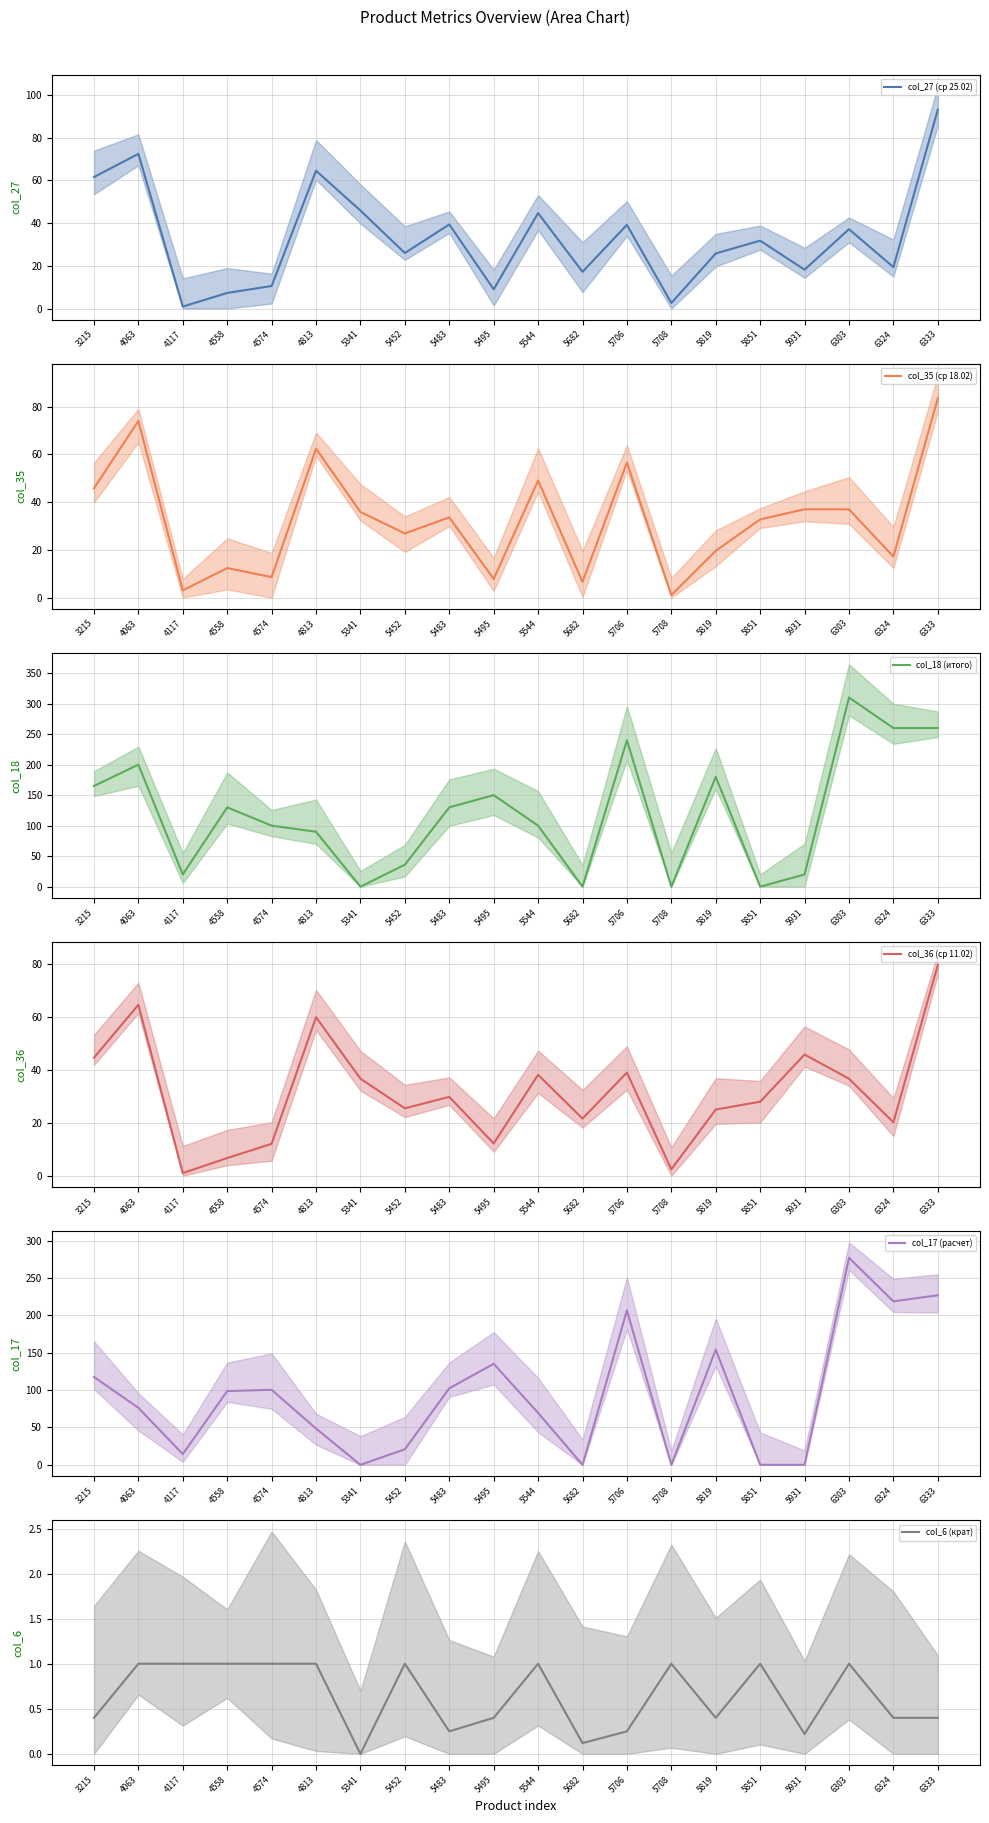

Which category has the lowest value in the col_18 (итого) series?

5341